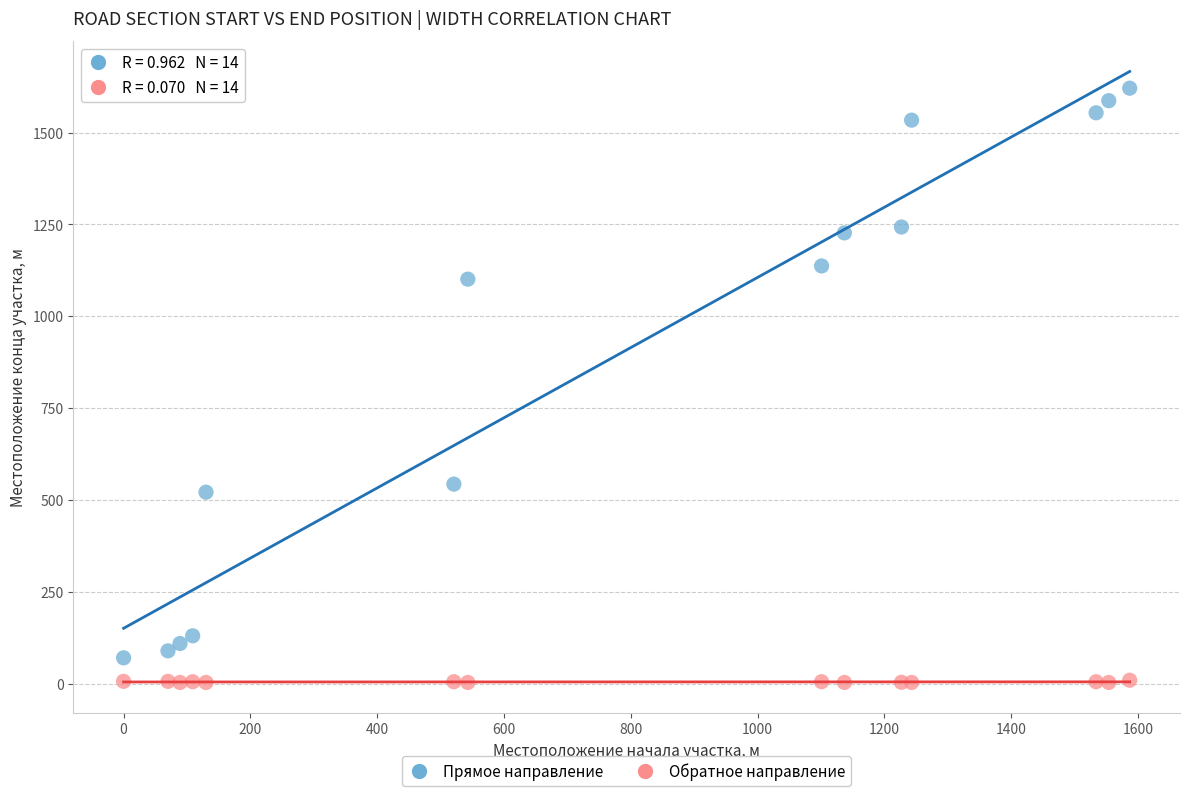

Across all series, what Y value is closest to 812?

543.0